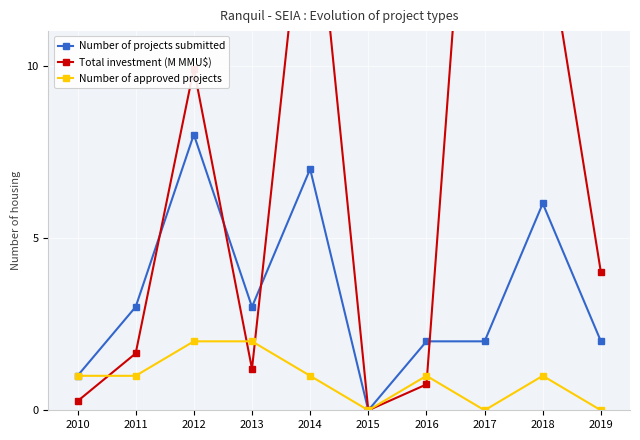

What is the difference between the Number of projects submitted values at 2012 and 2019?

6